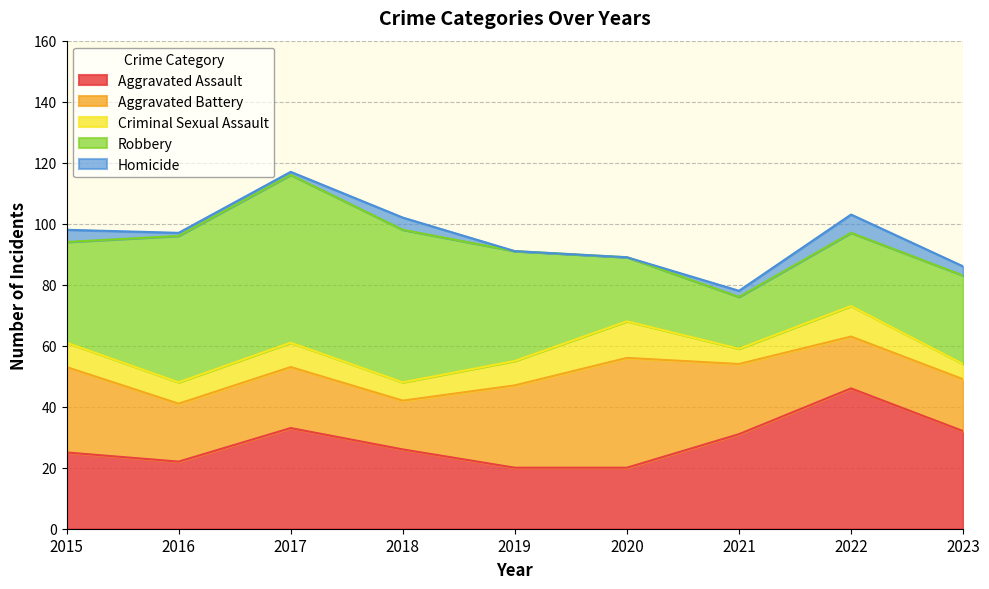

How many data points does each series have?

9